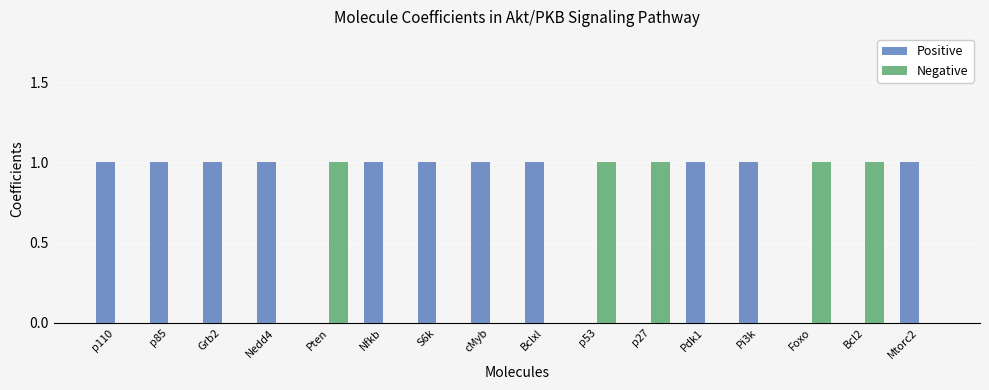

Count the number of data series in this chart.

2